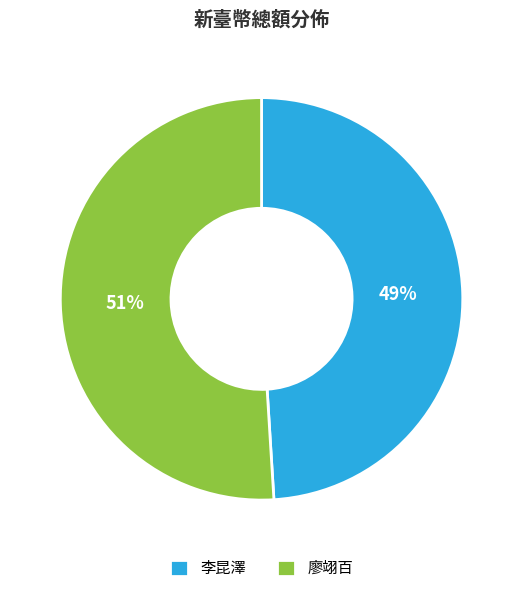

Rank the categories by value from highest to lowest.

廖翊百, 李昆澤